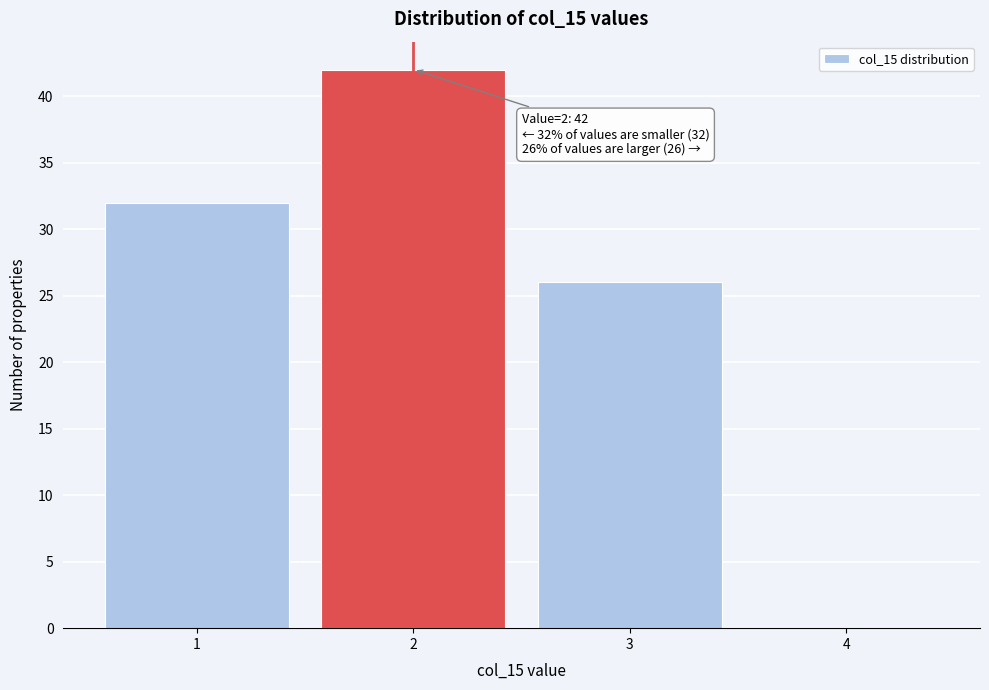

Over which range of the x-axis is the bar tallest?

1.5 to 2.5